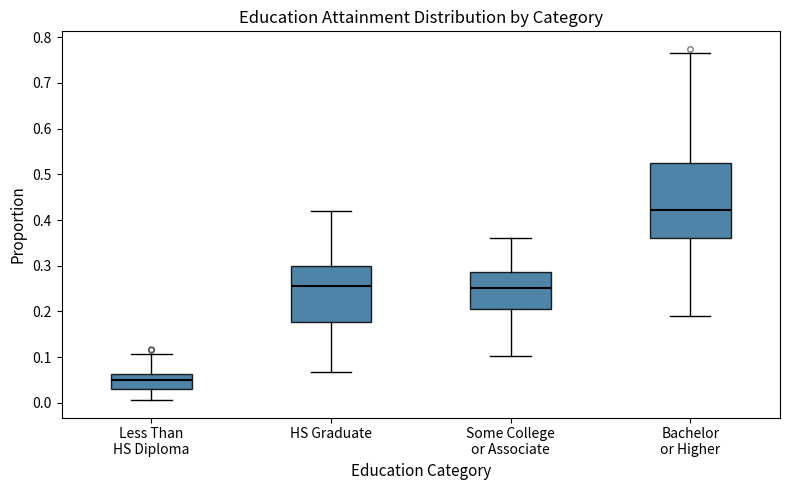

Reading left to right, transcribe this box plot: for each box, give where its median line is, the range the box spans, and where its two whiskers end, as read against the y-axis. The values are not printed on the chart, so give them approximately, as read against the axis.

Less Than HS Diploma: median 0.05, box 0.03 to 0.06, whiskers 0.01 to 0.11
HS Graduate: median 0.26, box 0.18 to 0.30, whiskers 0.07 to 0.42
Some College or Associate: median 0.25, box 0.21 to 0.29, whiskers 0.10 to 0.36
Bachelor or Higher: median 0.42, box 0.36 to 0.52, whiskers 0.19 to 0.76